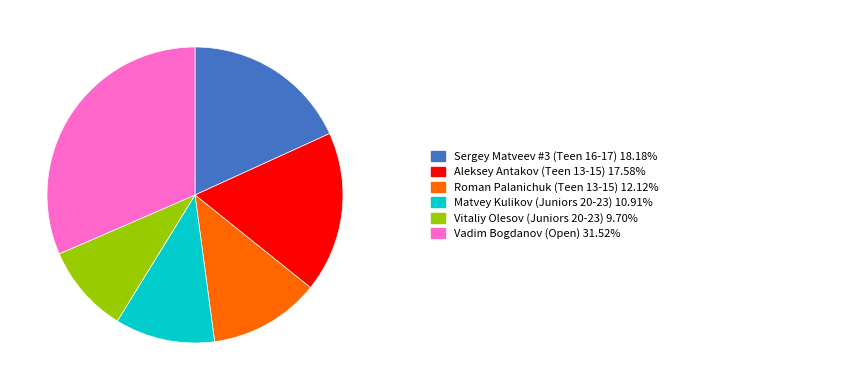

Is there a majority slice in this chart?

No